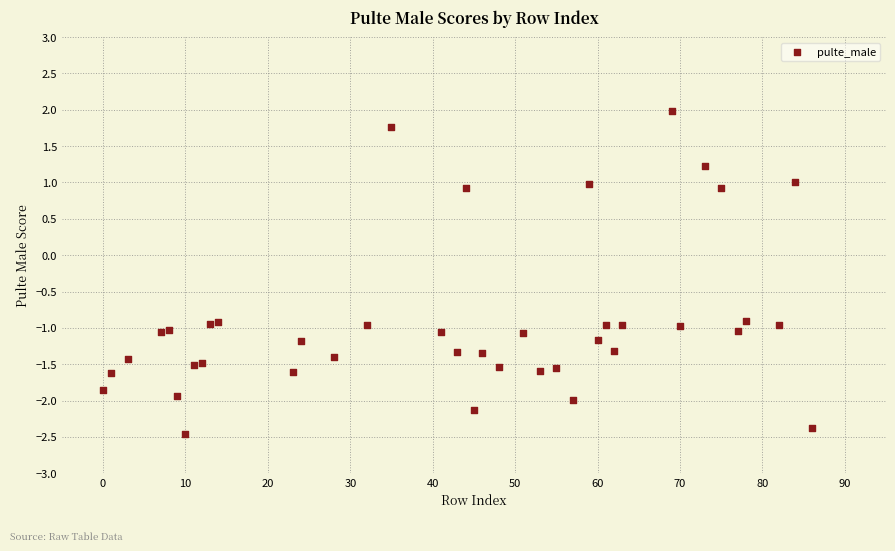

What is the range of Y values (max minus min)?

4.4